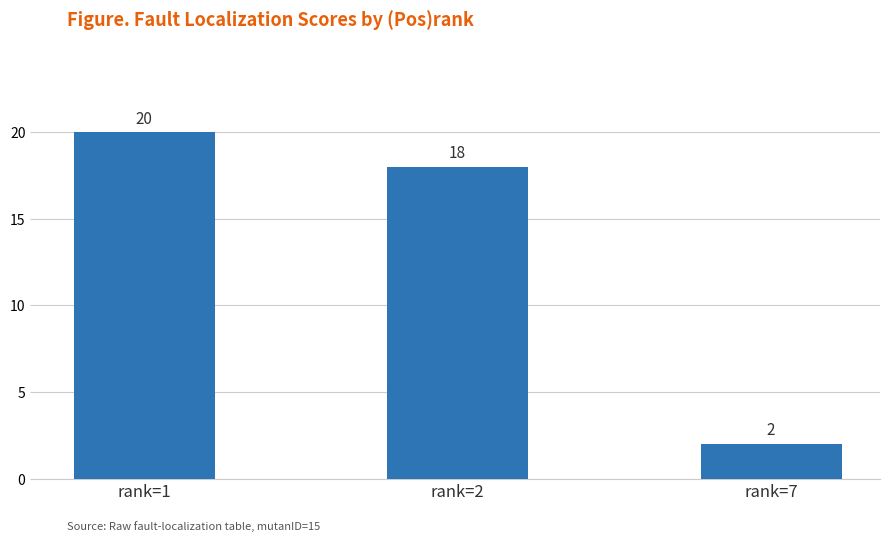

What is the ratio of the value at rank=2 to the value at rank=7?

9.0